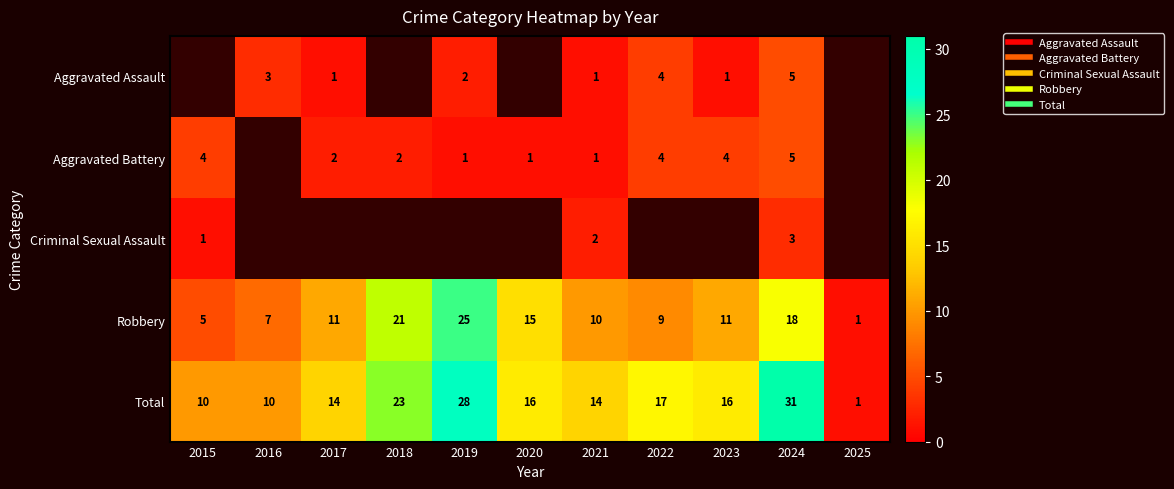

Read the Robbery value at 2018.

21.0